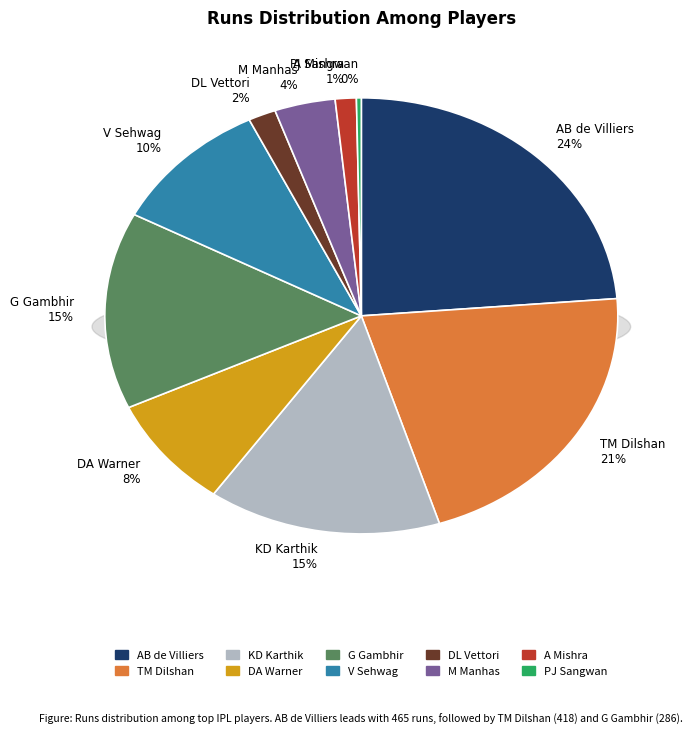

To the nearest percent, what portion does A Mishra represent?

1%